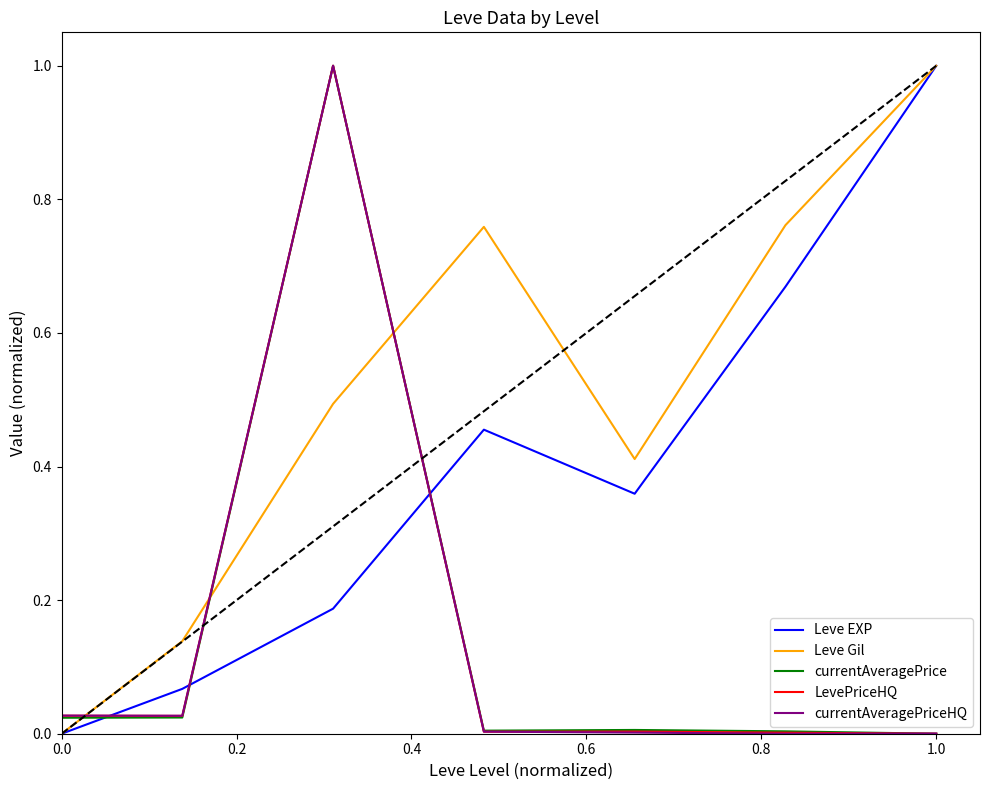

Which series has the largest total across all categories?

Leve Gil